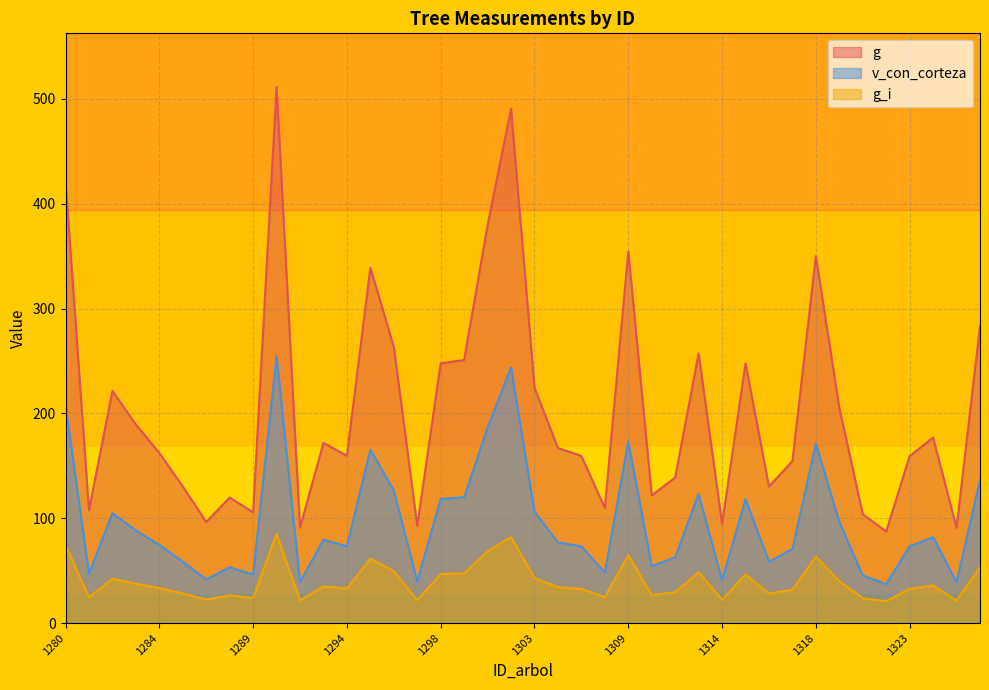

What is the sum of the g values at 1310 and 1297?

214.6